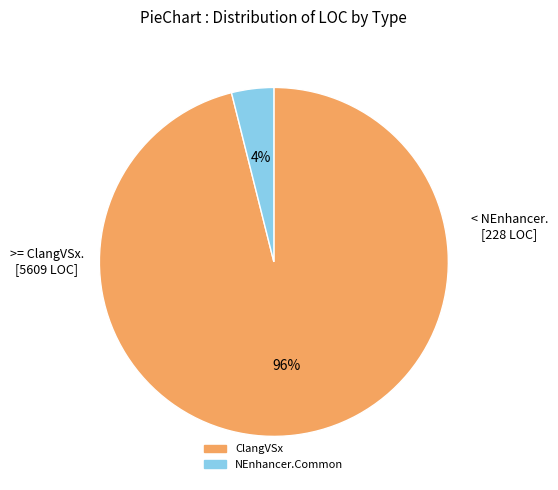

Is there a majority slice in this chart?

Yes